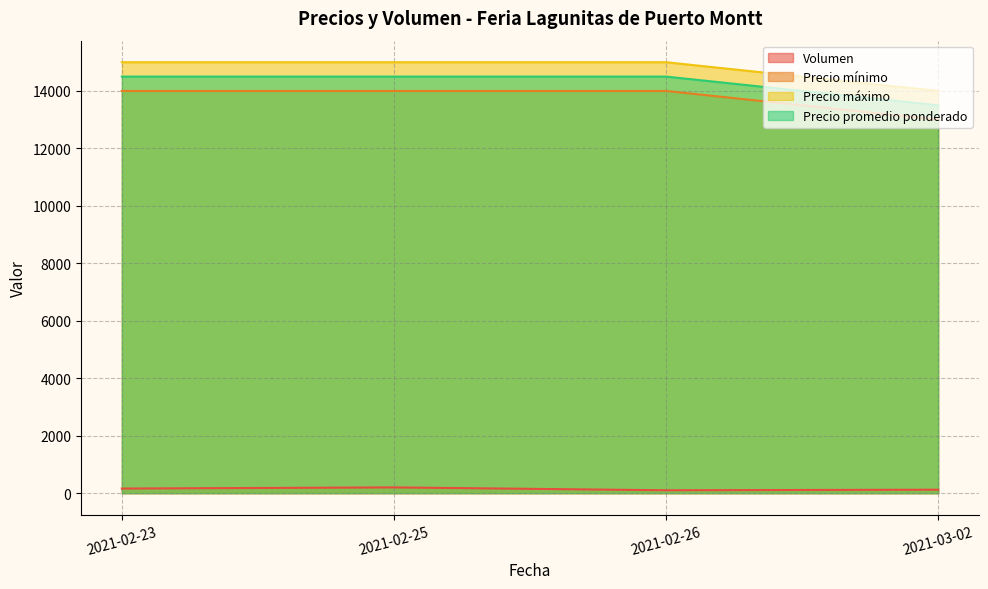

At which category does Volumen reach its first local peak?

2021-02-25